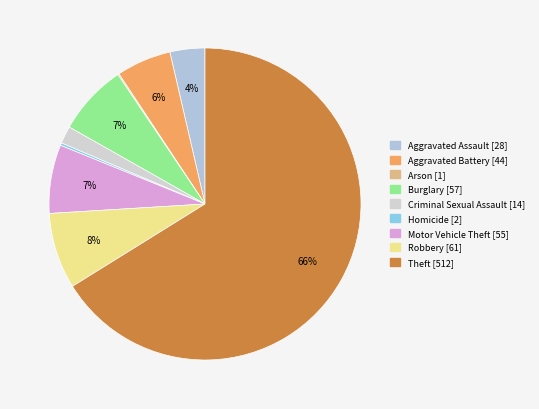

Rank the categories by value from lowest to highest.

Arson, Homicide, Criminal Sexual Assault, Aggravated Assault, Aggravated Battery, Motor Vehicle Theft, Burglary, Robbery, Theft